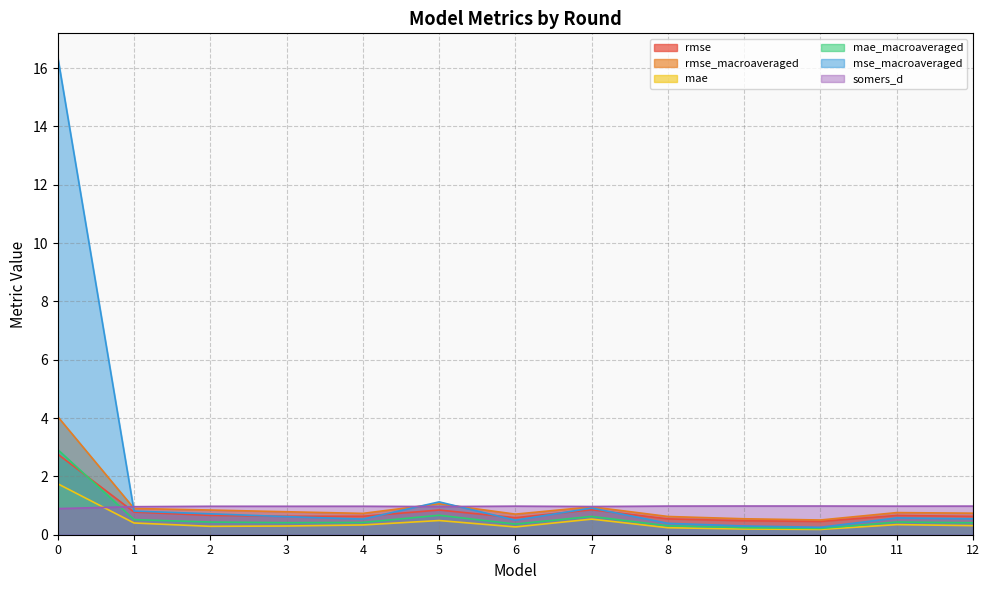

After their last crossing, which series has the higher values: rmse or mae_macroaveraged?

rmse